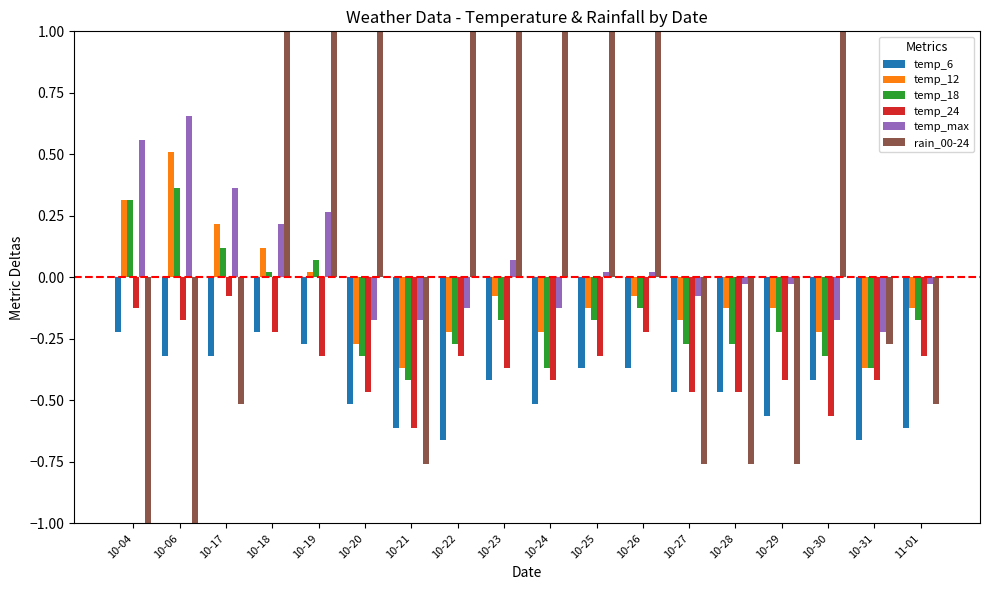

Where does the temp_18 series first go above 0?

10-04